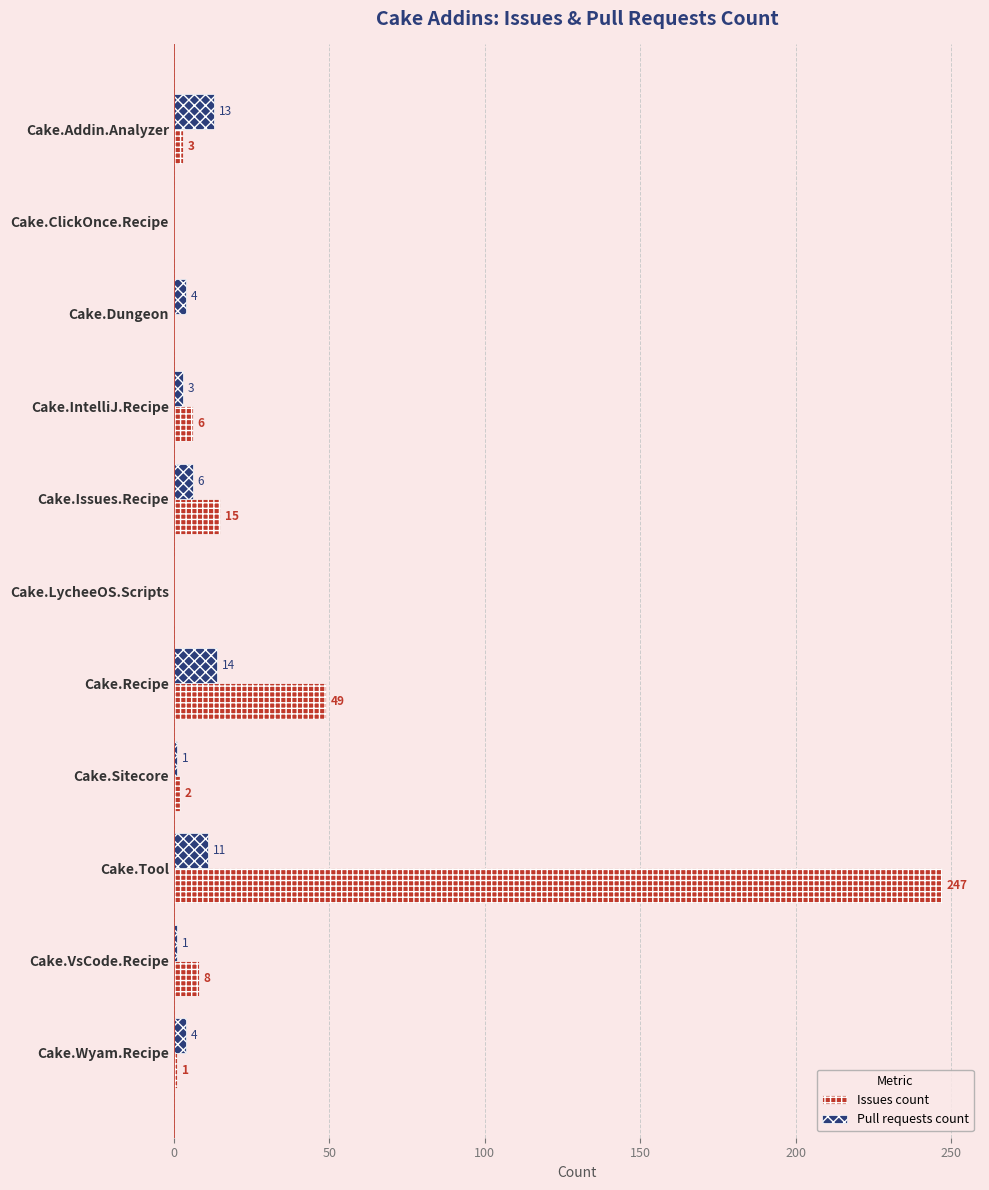

Where is Issues count nearest to the value 123?

Cake.Recipe